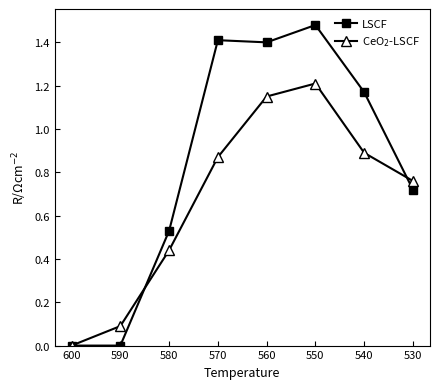

Where does the LSCF series first go above 1?

570